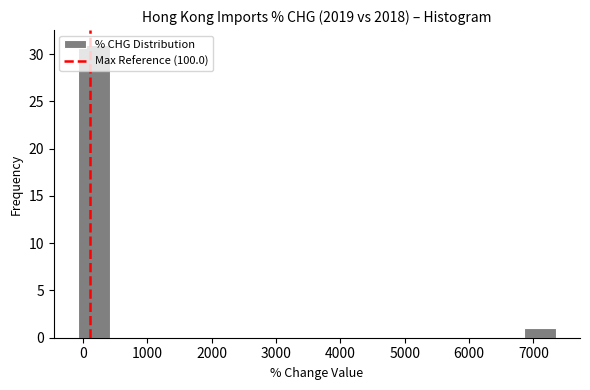

What is the height of the bar covering -100 to 400 on the x-axis? Neither the bar edges nor the heights are printed on the chart, so give them approximately, as read against the axes.

31